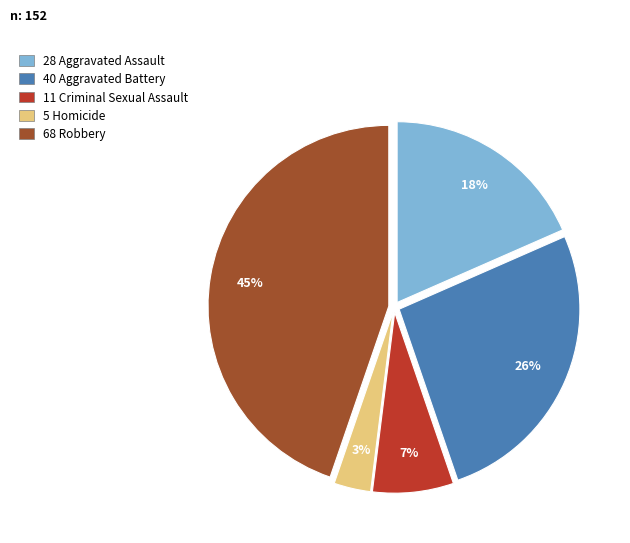

Does any single category account for the majority?

No